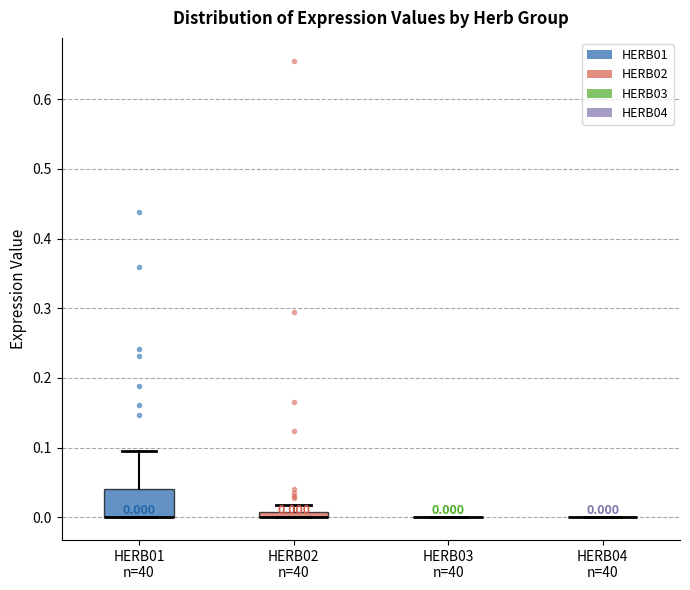

Comparing the boxes themselves (not the whiskers), which one is the tallest?

HERB01 n=40